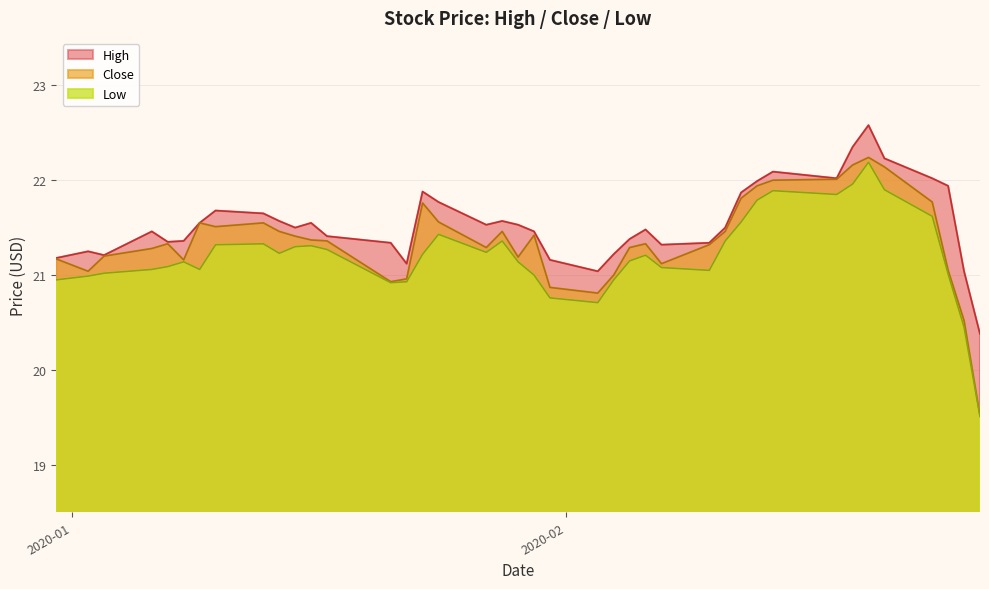

What is the greatest value displayed?

22.6